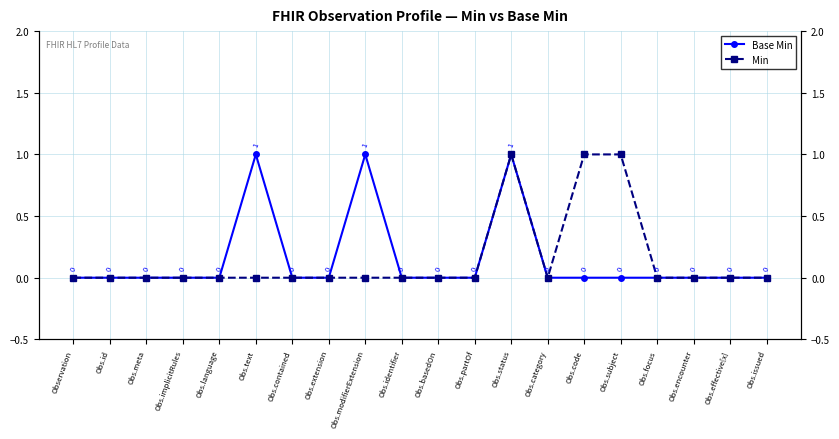

Reading left to right, list all the values displayed in this chart.

Base Min: Observation=0	Obs.id=0	Obs.meta=0	Obs.implicitRules=0	Obs.language=0	Obs.text=1	Obs.contained=0	Obs.extension=0	Obs.modifierExtension=1	Obs.identifier=0	Obs.basedOn=0	Obs.partOf=0	Obs.status=1	Obs.category=0	Obs.code=0	Obs.subject=0	Obs.focus=0	Obs.encounter=0	Obs.effective[x]=0	Obs.issued=0
Min: Observation=0	Obs.id=0	Obs.meta=0	Obs.implicitRules=0	Obs.language=0	Obs.text=0	Obs.contained=0	Obs.extension=0	Obs.modifierExtension=0	Obs.identifier=0	Obs.basedOn=0	Obs.partOf=0	Obs.status=1	Obs.category=0	Obs.code=1	Obs.subject=1	Obs.focus=0	Obs.encounter=0	Obs.effective[x]=0	Obs.issued=0